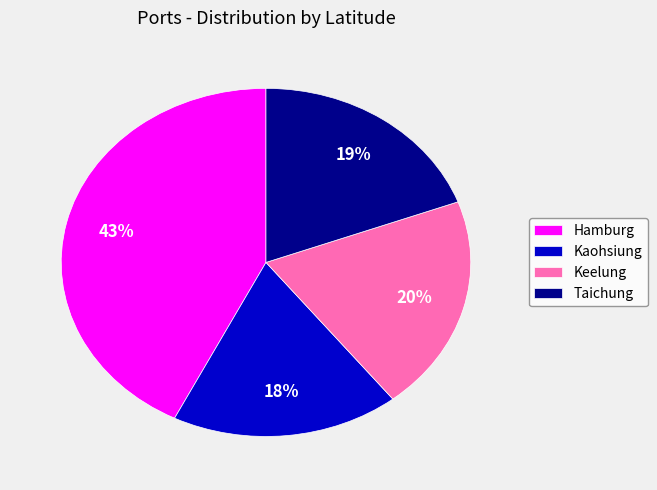

What is the largest slice in the pie chart?

Hamburg